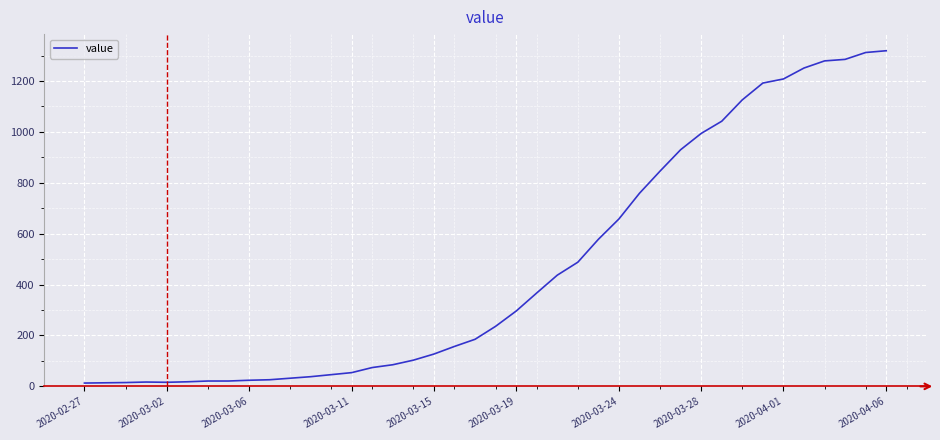

Is this an area chart (filled region under the line)?

No